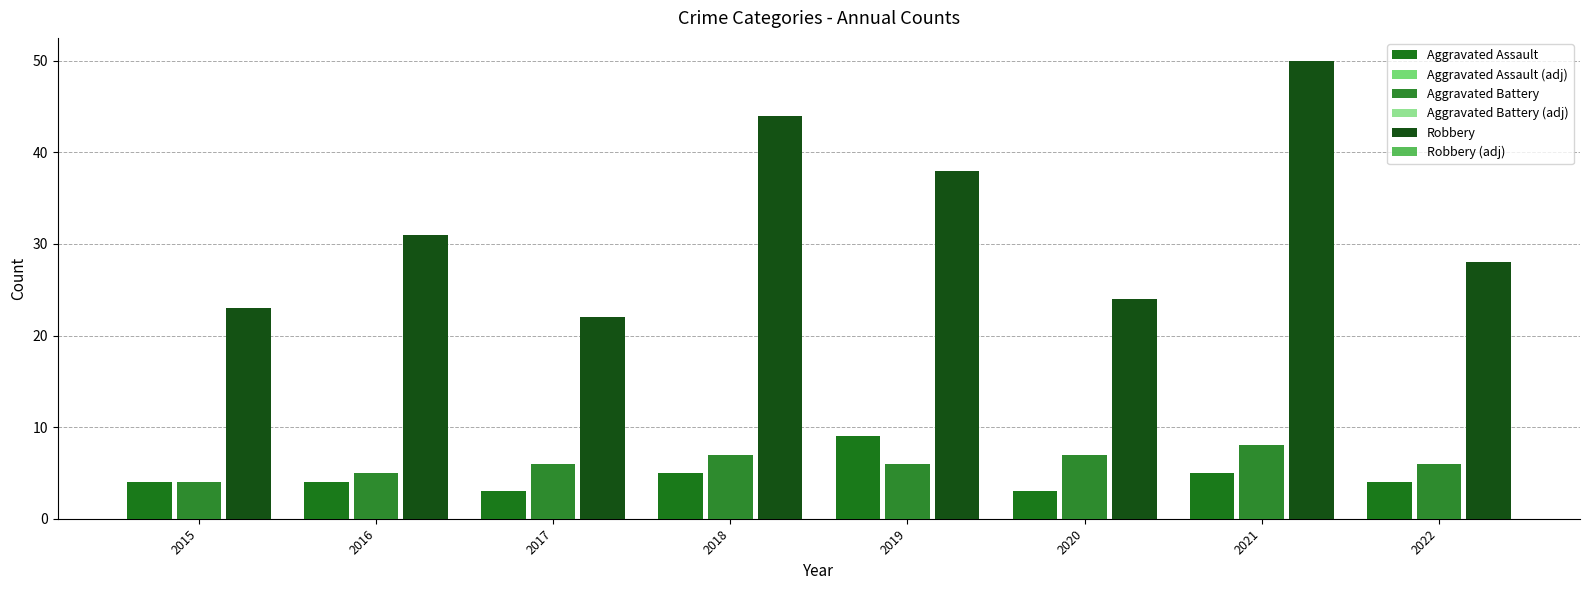

Reading left to right, transcribe all the data shown in this chart.

Aggravated Assault: 2015=4.0	2016=4.0	2017=3.0	2018=5.0	2019=9.0	2020=3.0	2021=5.0	2022=4.0
Aggravated Assault (adj): 2015=2.4	2016=2.4	2017=1.8	2018=3.0	2019=5.4	2020=1.8	2021=3.0	2022=2.4
Aggravated Battery: 2015=4.0	2016=5.0	2017=6.0	2018=7.0	2019=6.0	2020=7.0	2021=8.0	2022=6.0
Aggravated Battery (adj): 2015=2.4	2016=3.0	2017=3.6	2018=4.2	2019=3.6	2020=4.2	2021=4.8	2022=3.6
Robbery: 2015=23.0	2016=31.0	2017=22.0	2018=44.0	2019=38.0	2020=24.0	2021=50.0	2022=28.0
Robbery (adj): 2015=13.8	2016=18.6	2017=13.2	2018=26.4	2019=22.8	2020=14.4	2021=30.0	2022=16.8